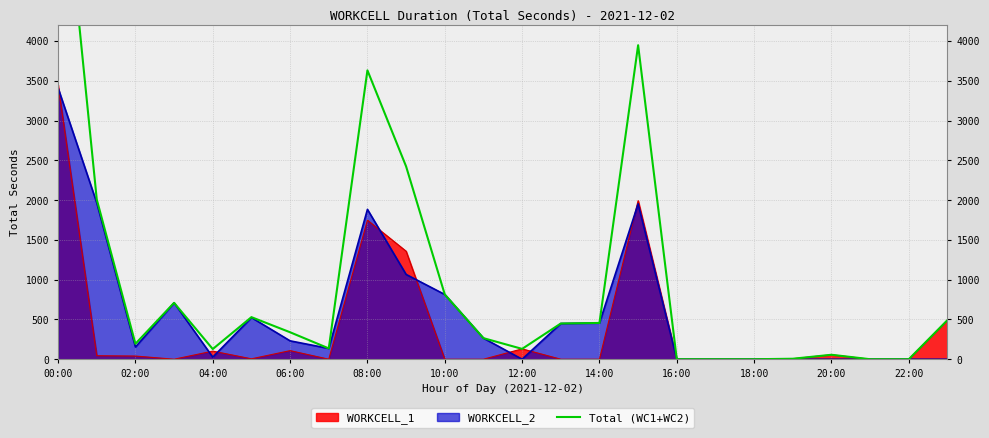

Is the value of WORKCELL_1 at 06:00 greater than the value of WORKCELL_2 at 06:00?

No